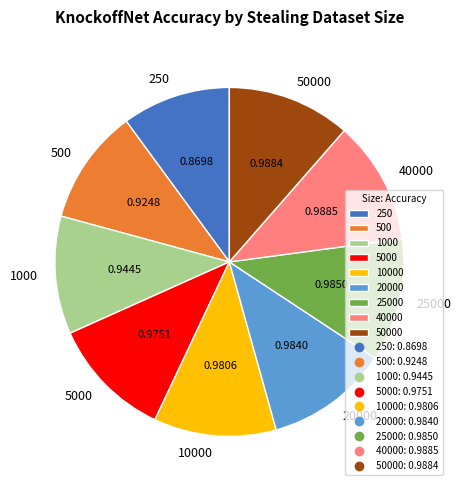

Combined, do 40000 and 10000 account for over 50%?

No